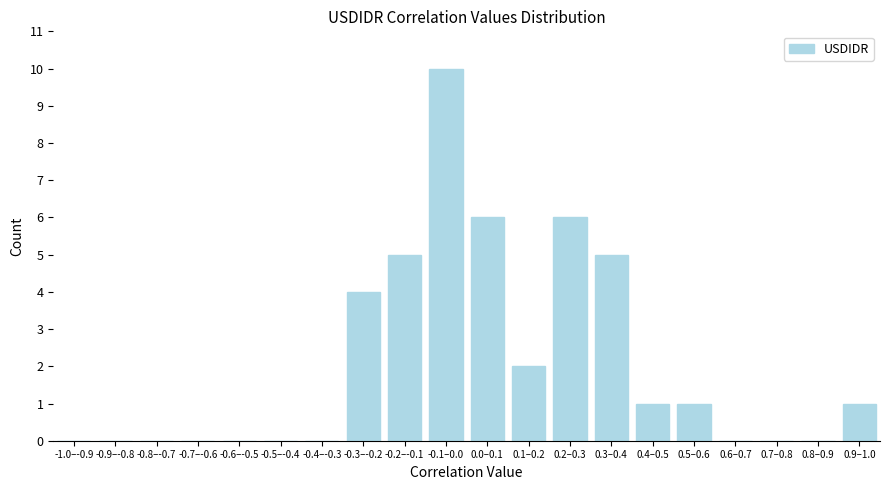

Reading left to right, transcribe all the data shown in this chart.

-1.0–-0.9=0	-0.9–-0.8=0	-0.8–-0.7=0	-0.7–-0.6=0	-0.6–-0.5=0	-0.5–-0.4=0	-0.4–-0.3=0	-0.3–-0.2=4	-0.2–-0.1=5	-0.1–0.0=10	0.0–0.1=6	0.1–0.2=2	0.2–0.3=6	0.3–0.4=5	0.4–0.5=1	0.5–0.6=1	0.6–0.7=0	0.7–0.8=0	0.8–0.9=0	0.9–1.0=1